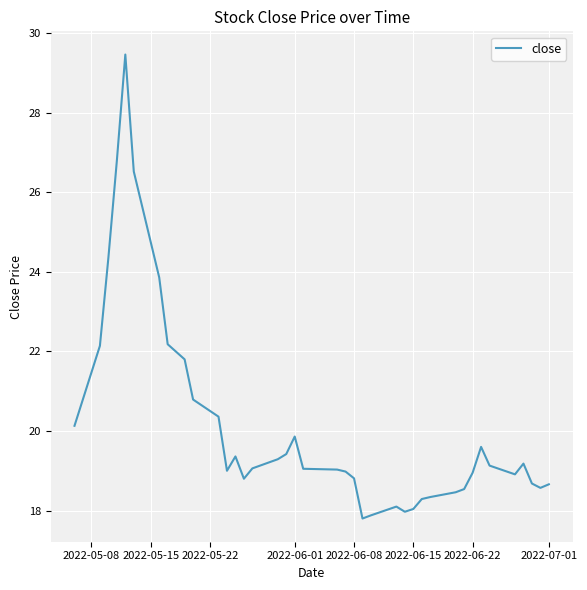

What is the difference between the maximum and second lowest values?

11.6